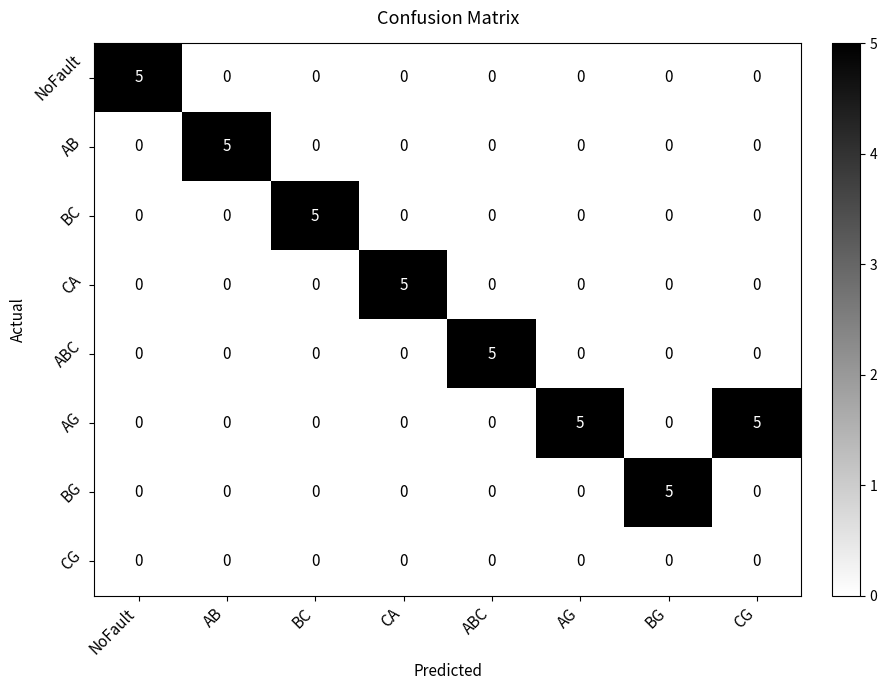

Count the BC values in the range 0 to 1.

7